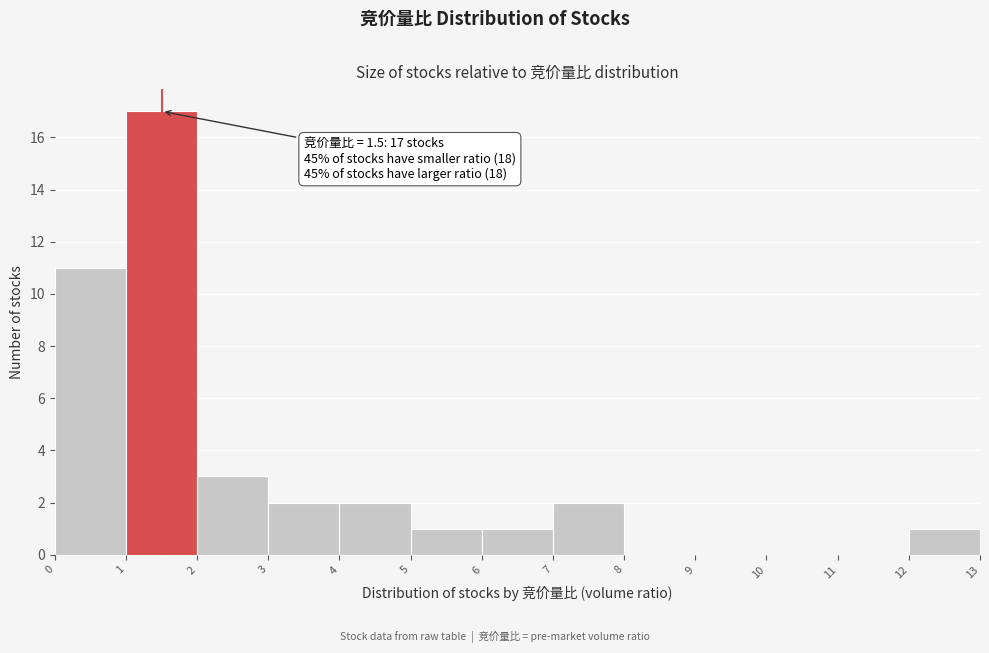

Over which range of the x-axis is the bar tallest?

1 to 2